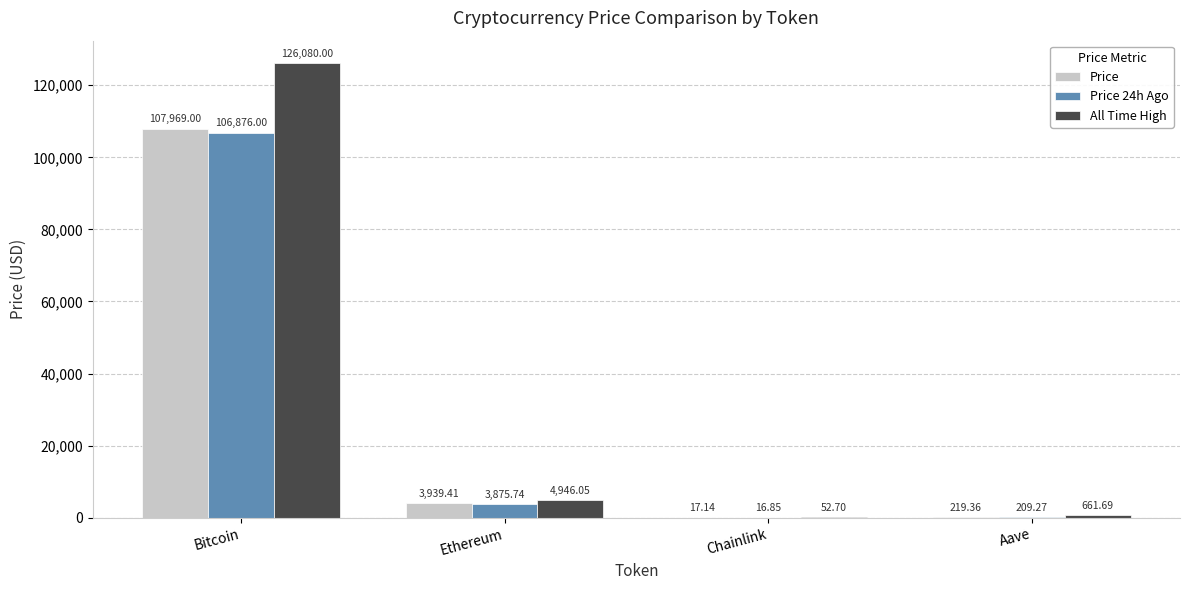

At which category is the sum across all series the highest?

Bitcoin